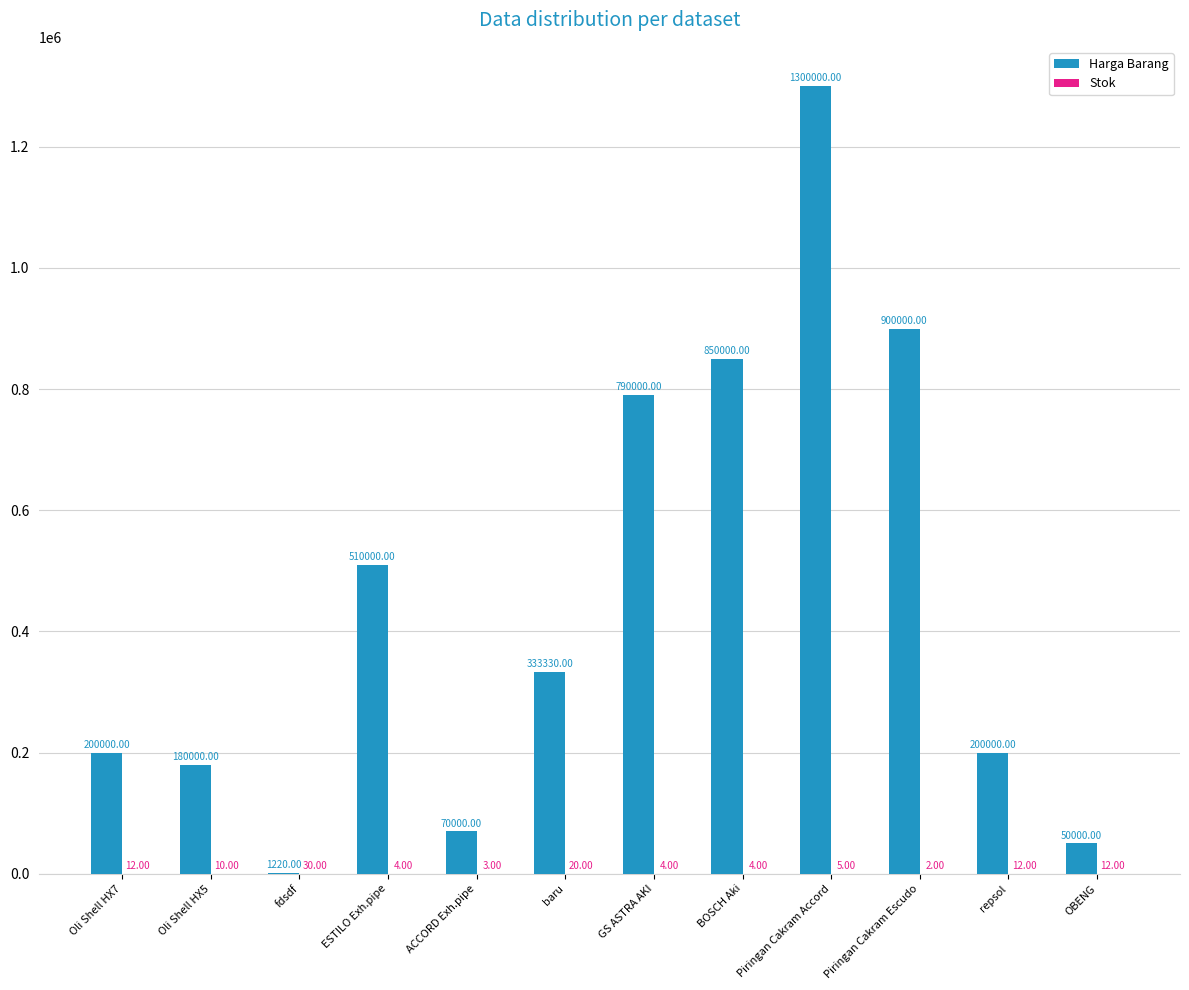

What is the sum of all Harga Barang values?

5384550